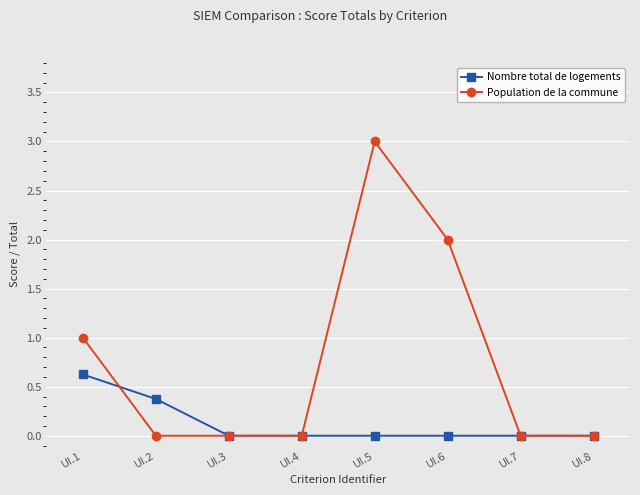

Count the Population de la commune values in the range 0 to 2.

7